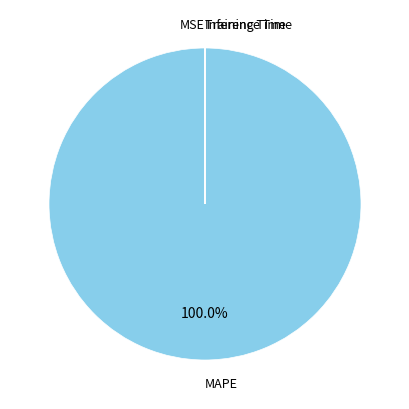

Which category has the biggest portion of the pie?

MAPE